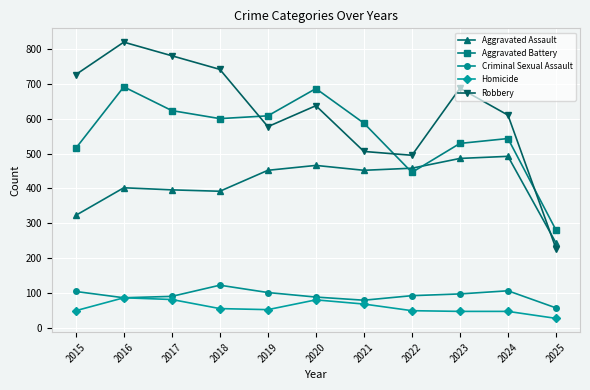

Rank the series by their maximum value, from highest to lowest.

Robbery, Aggravated Battery, Aggravated Assault, Criminal Sexual Assault, Homicide